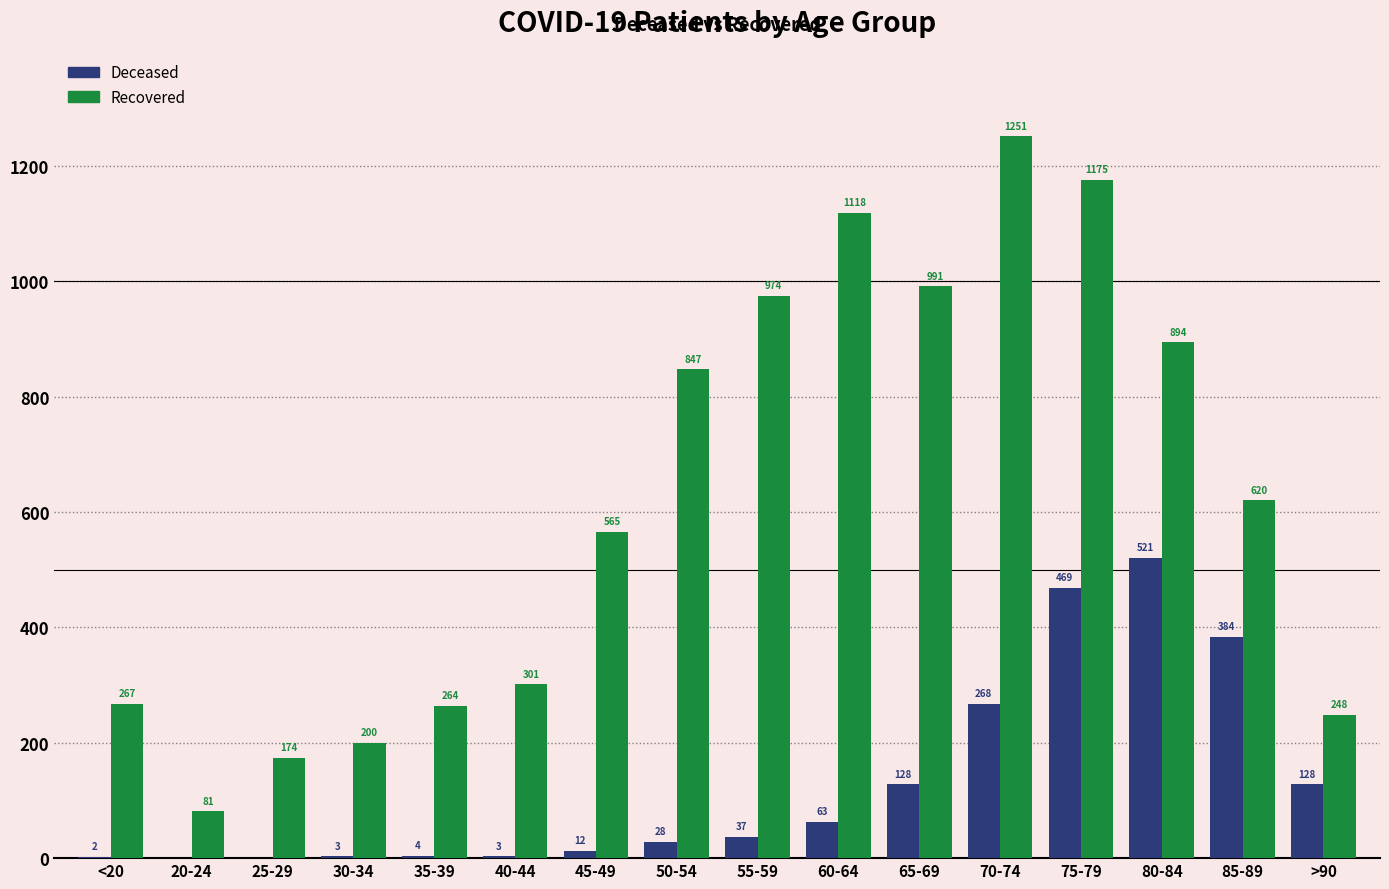

What is the total value across all series at 60-64?

1181